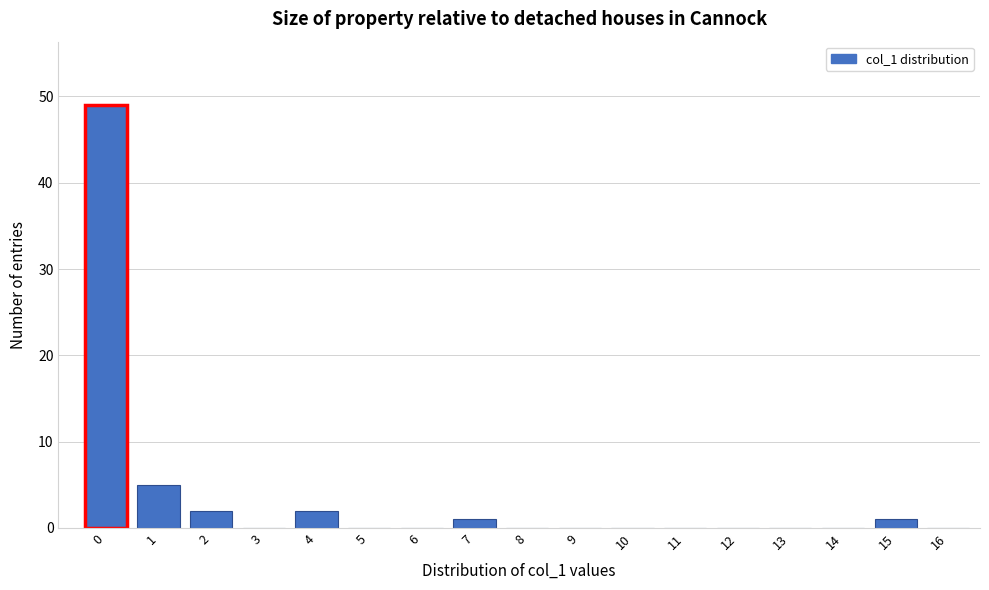

Reading left to right, extract all data points from this chart.

0=49	1=5	2=2	3=0	4=2	5=0	6=0	7=1	8=0	9=0	10=0	11=0	12=0	13=0	14=0	15=1	16=0